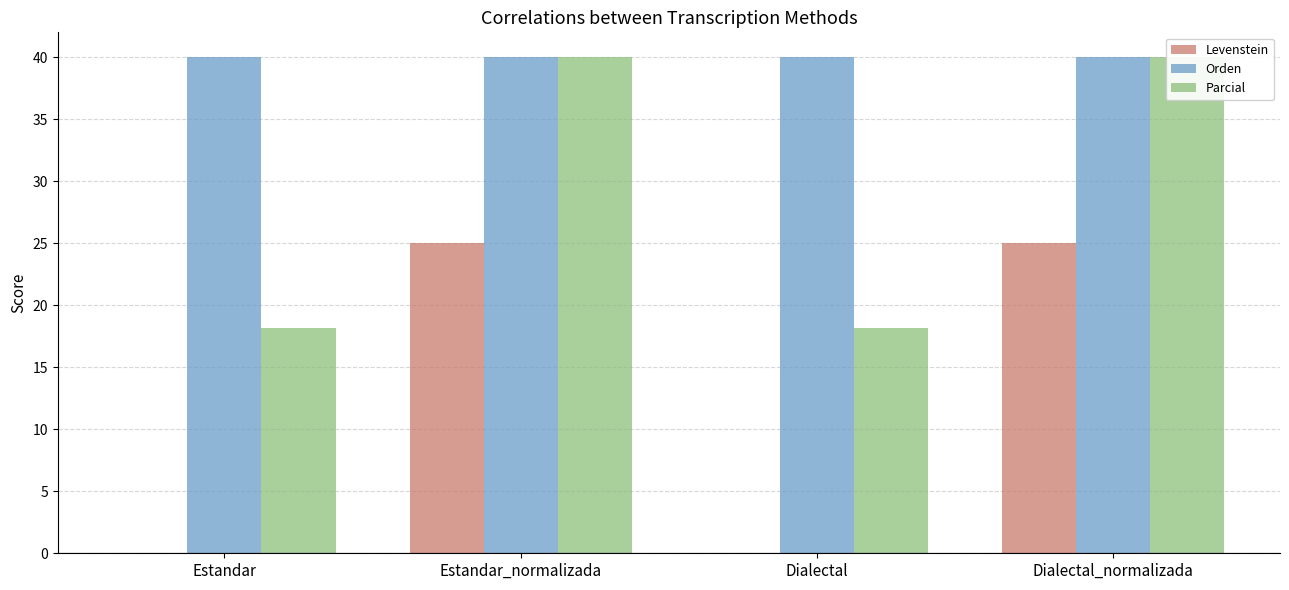

Reading right to left, list all the values displayed in this chart.

Levenstein: Dialectal_normalizada=25.0	Dialectal=0.0	Estandar_normalizada=25.0	Estandar=0.0
Orden: Dialectal_normalizada=40.0	Dialectal=40.0	Estandar_normalizada=40.0	Estandar=40.0
Parcial: Dialectal_normalizada=40.0	Dialectal=18.2	Estandar_normalizada=40.0	Estandar=18.2